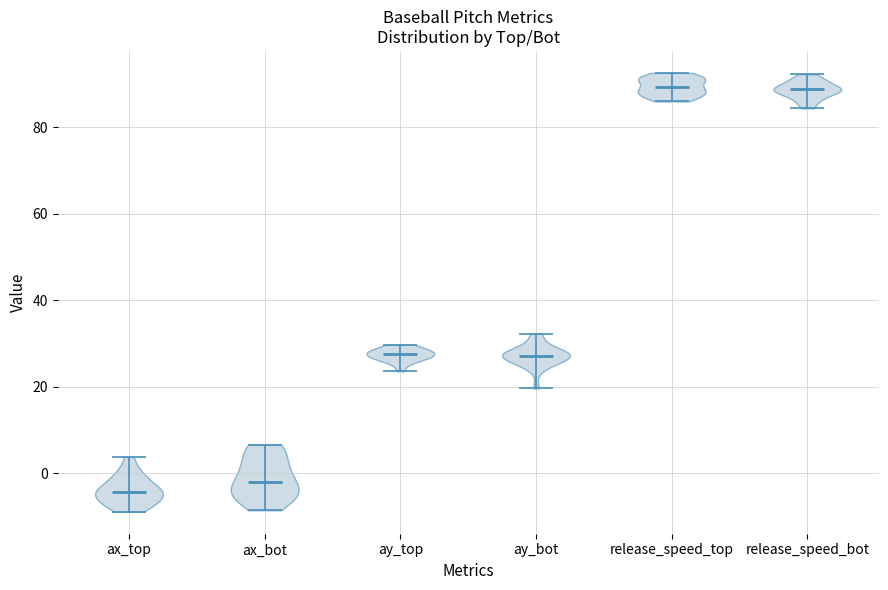

What is the lowest point the violin for ax_top reaches on the y-axis? The values are not printed on the chart, so give them approximately, as read against the axis.

-8